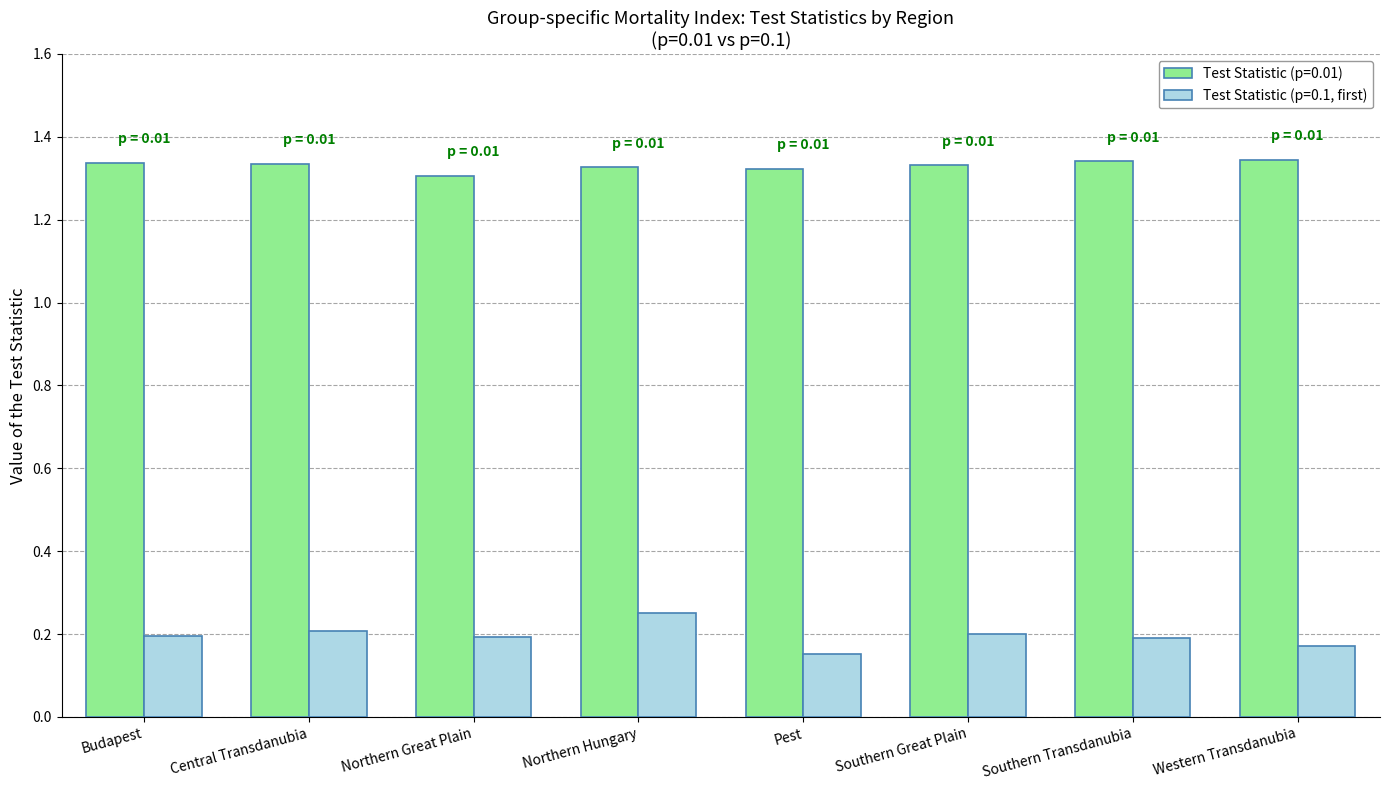

What is the label of the 4th bar from the left?

Northern Hungary